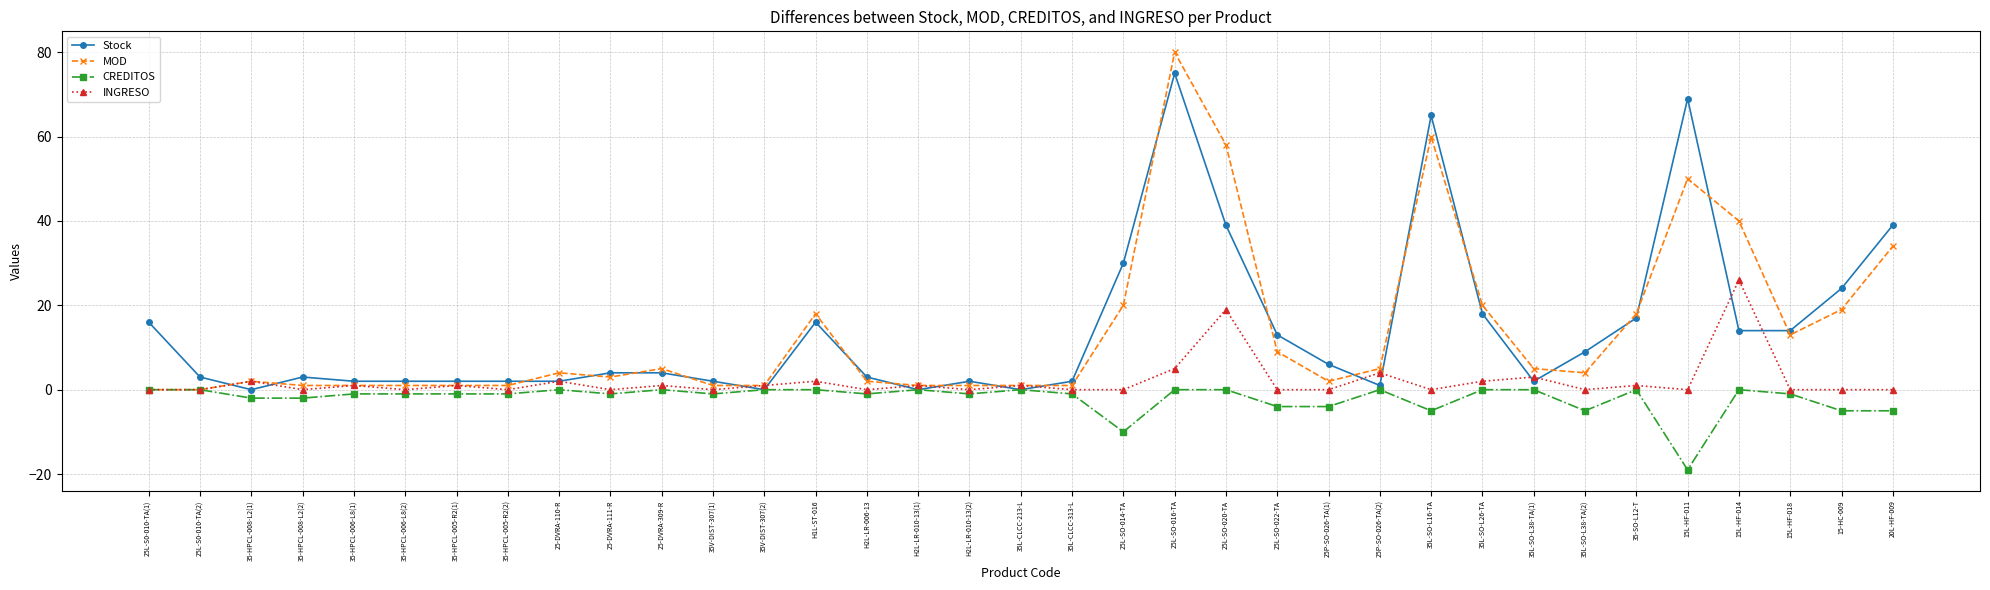

Does the chart have visible grid lines?

Yes